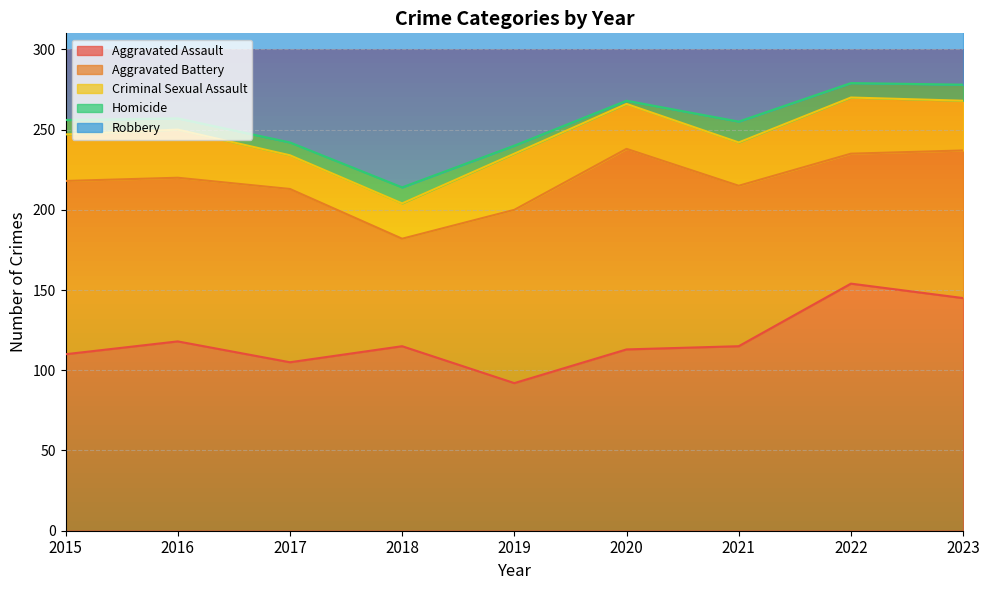

What is the value of the Robbery point at the 1st from the left?

154